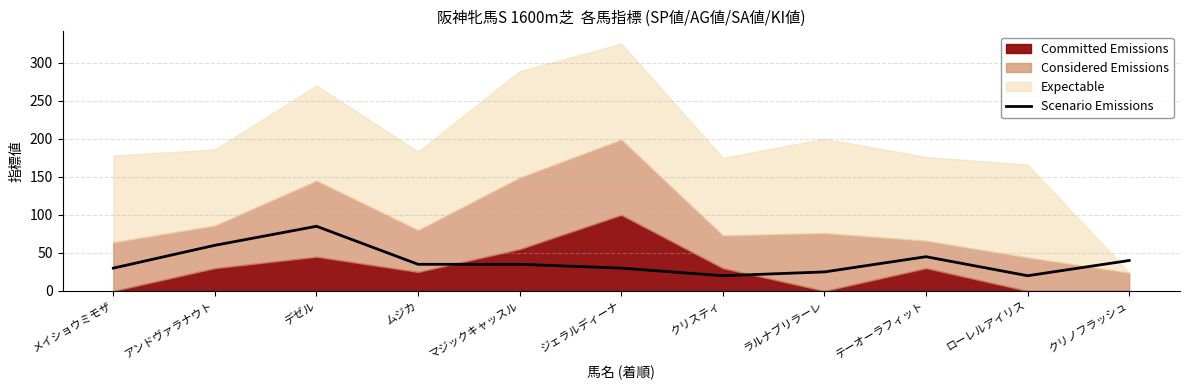

What is the approximate value at マジックキャッスル, to the nearest 5?

35